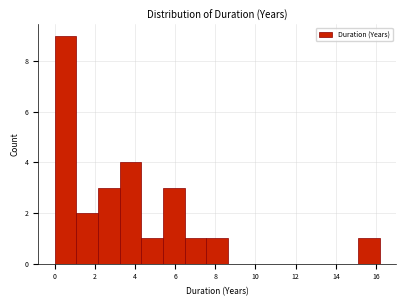

Over which range of the x-axis is the bar tallest?

0.0 to 1.0